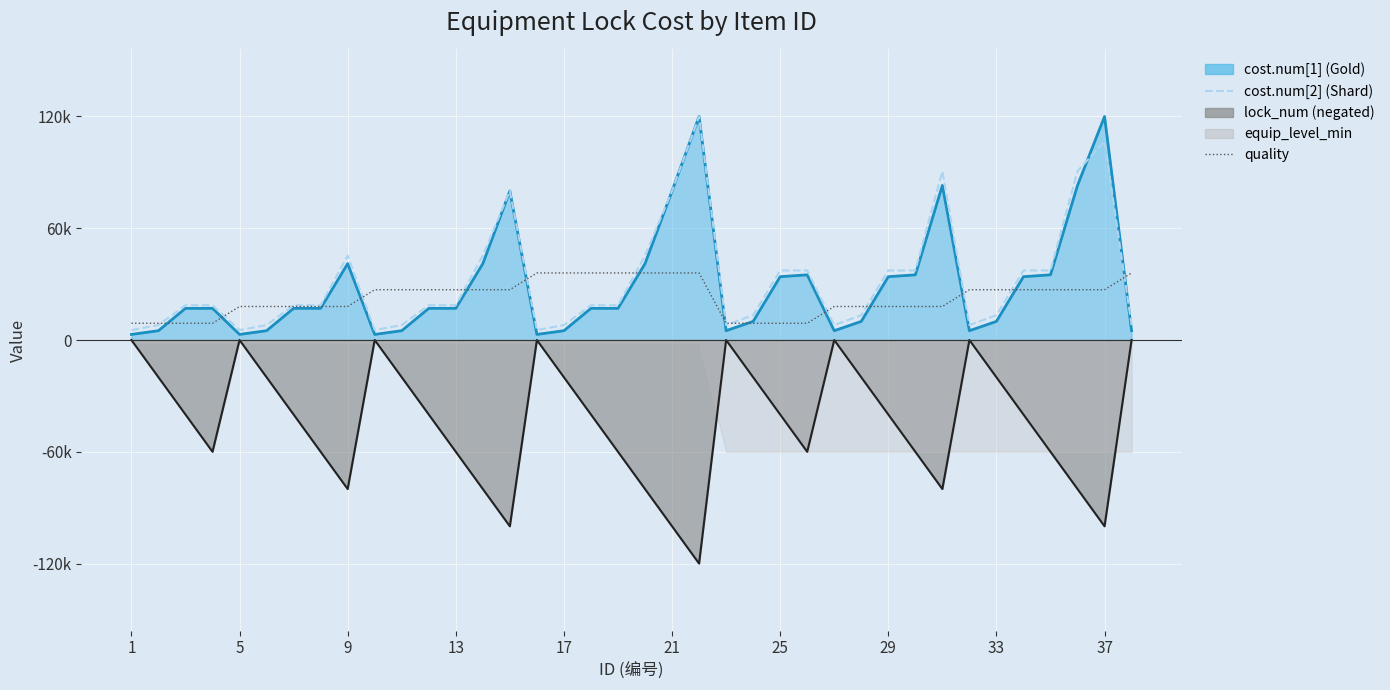

Between 25 and 20, which is larger?

20